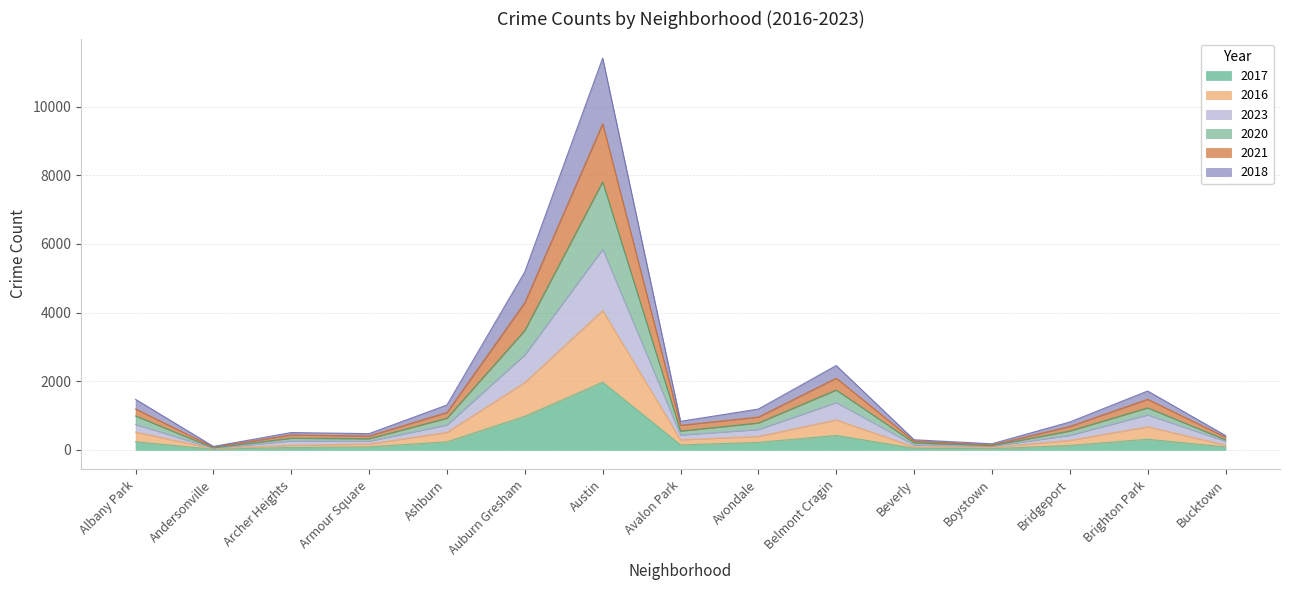

True or false: 2016 and 2023 cross at least once.

False